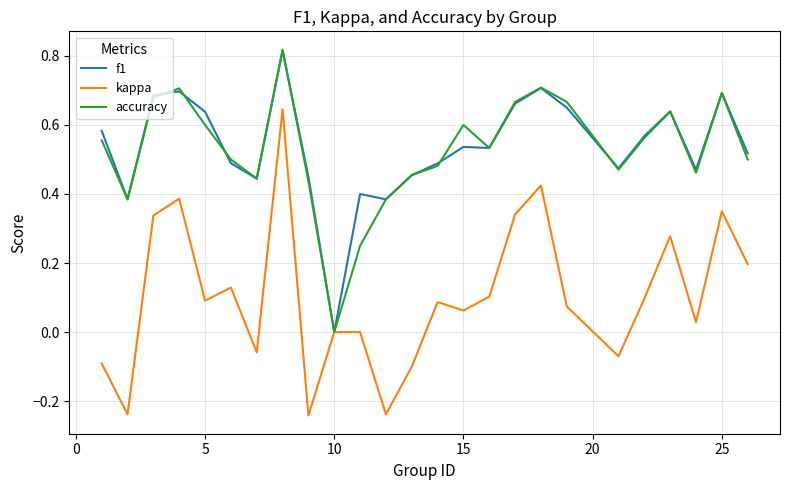

Which series has the largest range (max minus min)?

kappa